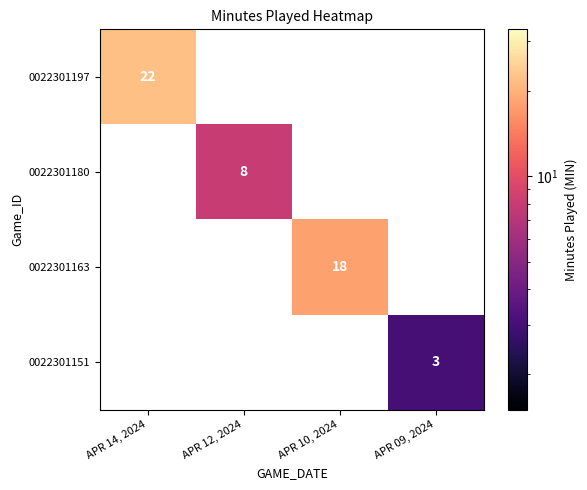

True or false: 0022301151 has a value of 1 at APR 09, 2024.

False